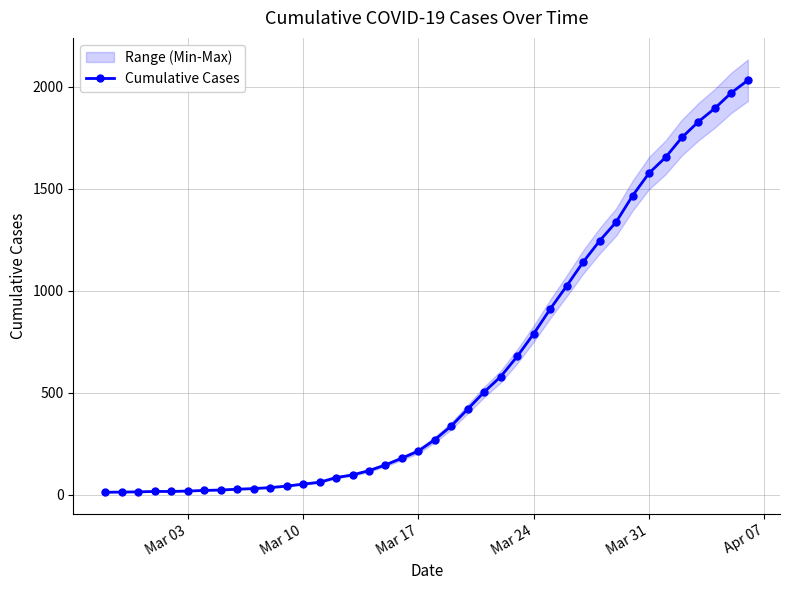

How many values exceed 271?

19